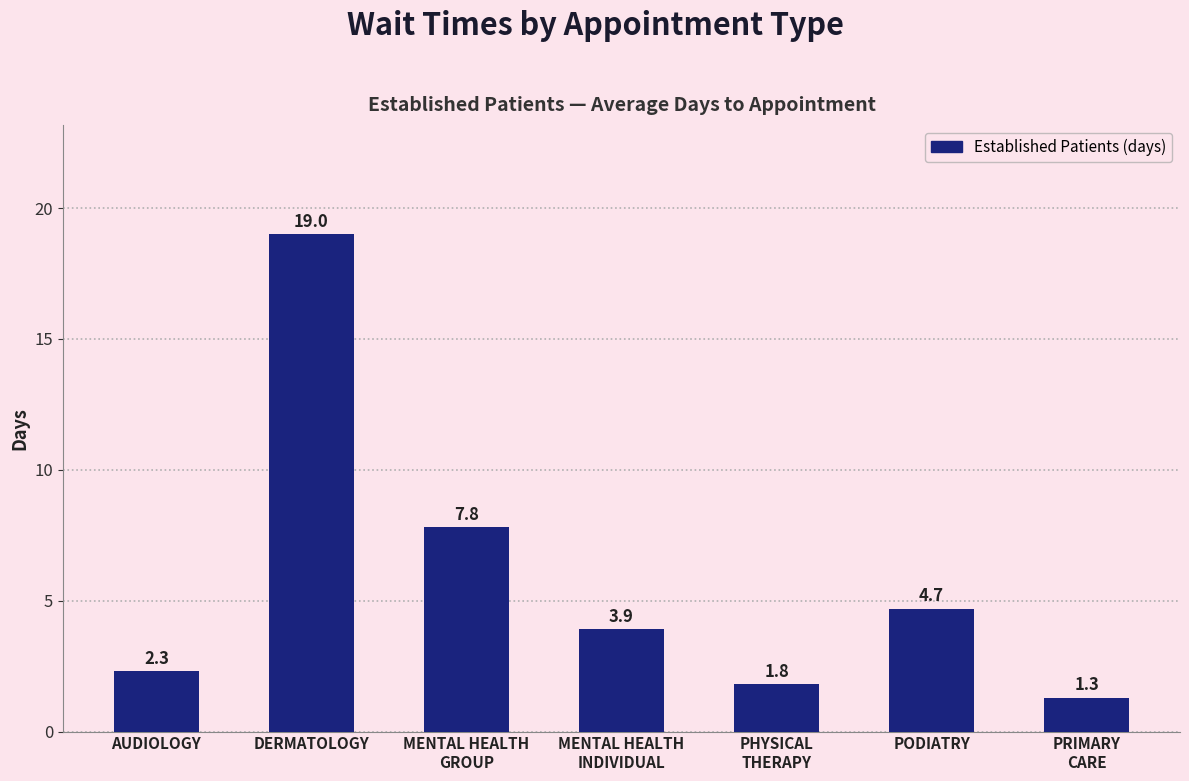

List the labels in order of value, largest first.

DERMATOLOGY, MENTAL HEALTH
GROUP, PODIATRY, MENTAL HEALTH
INDIVIDUAL, AUDIOLOGY, PHYSICAL
THERAPY, PRIMARY
CARE